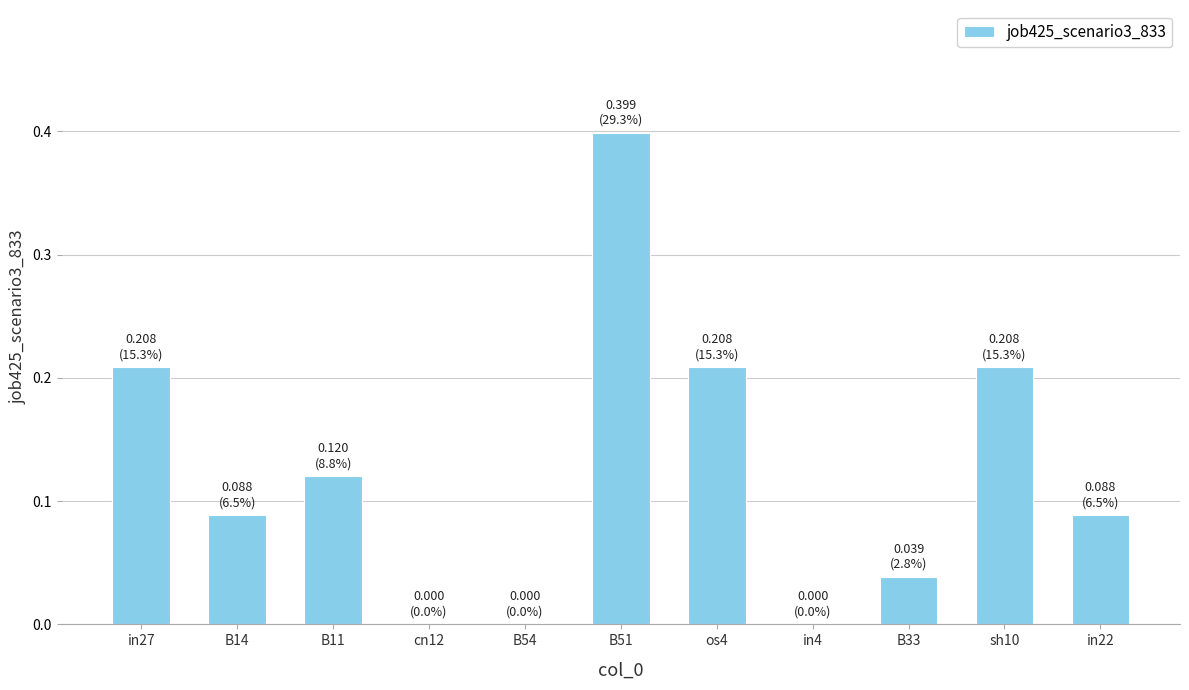

How many categories are shown in the chart?

11